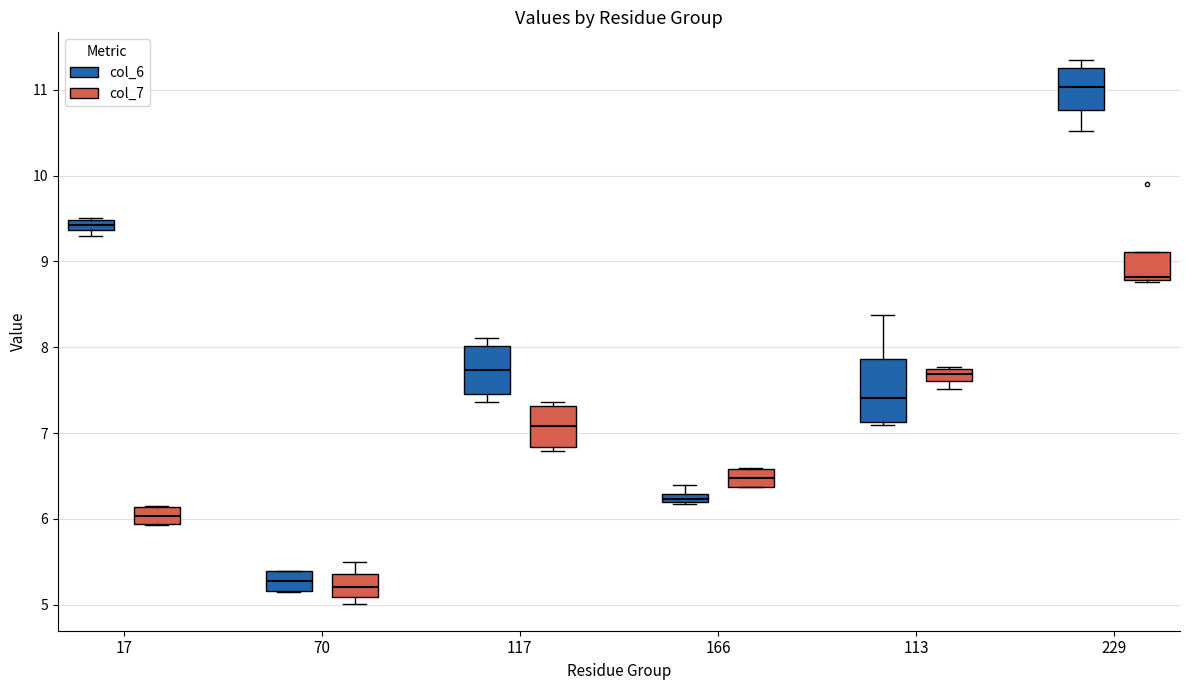

Comparing the boxes themselves (not the whiskers), which one is the tallest?

113 (col_6)